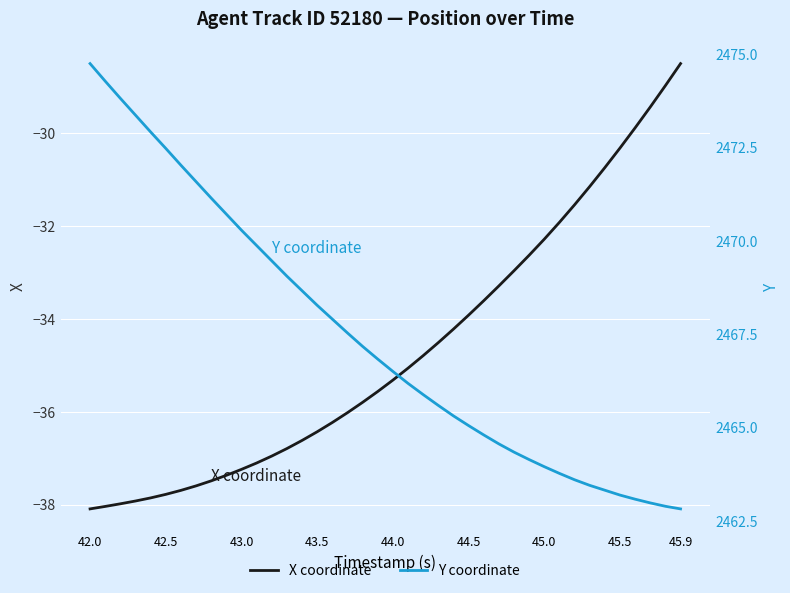

What is the minimum value shown in the chart?

-38.1